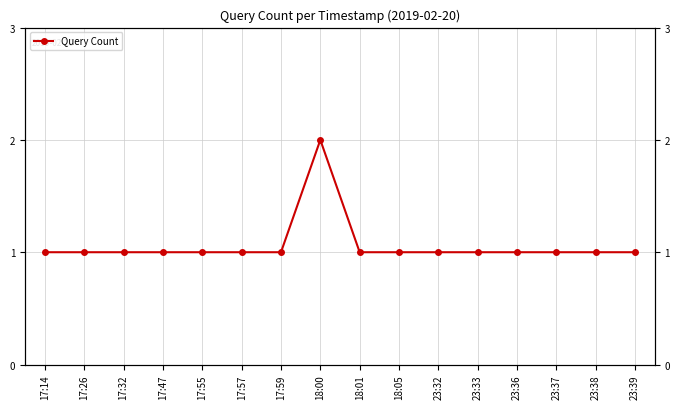

Between 17:26 and 23:32, which is larger?

17:26